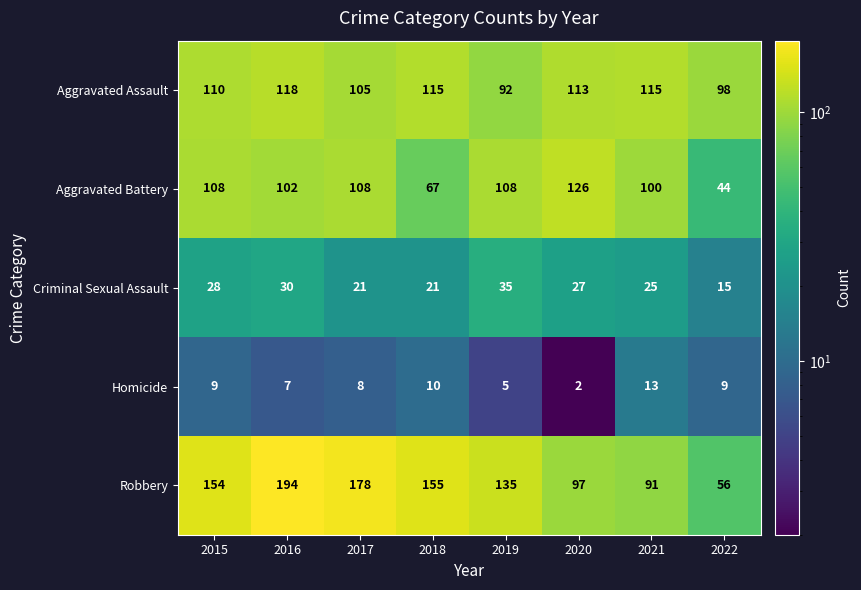

What value does the Aggravated Assault series have at 2021, to the nearest 5?

115